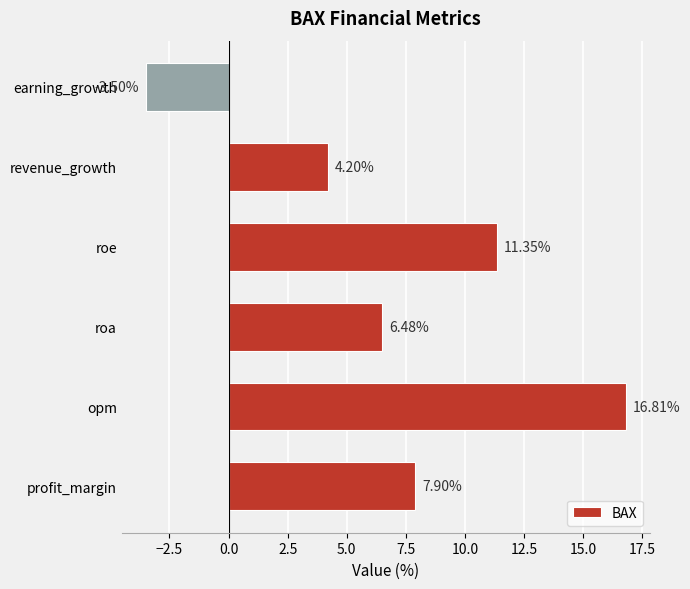

What is the average value?

7.2